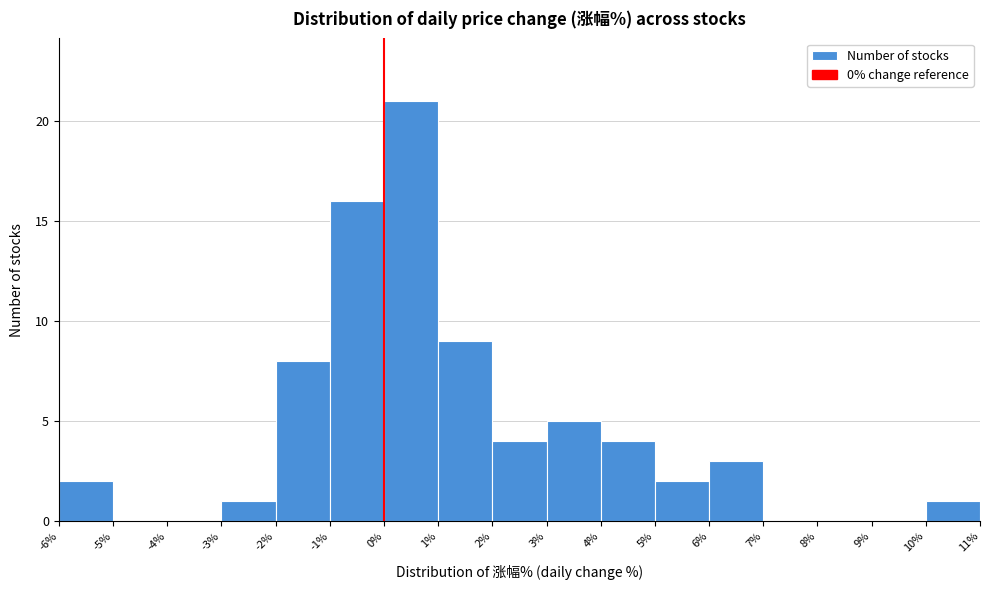

Reading left to right, transcribe this chart: for each bar, give the range it covers on the x-axis and its height. The values are not printed on the chart, so give them approximately, as read against the axis.

-6% to -5%: 2
-5% to -4%: 0
-4% to -3%: 0
-3% to -2%: 1
-2% to -1%: 8
-1% to 0%: 16
0% to 1%: 21
1% to 2%: 9
2% to 3%: 4
3% to 4%: 5
4% to 5%: 4
5% to 6%: 2
6% to 7%: 3
7% to 8%: 0
8% to 9%: 0
9% to 10%: 0
10% to 11%: 1